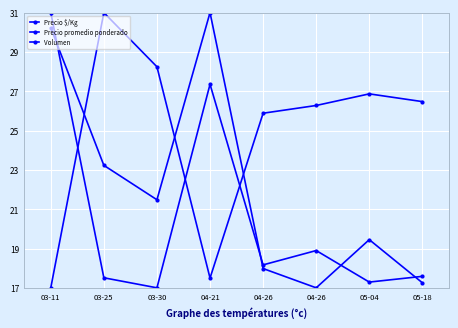

List the labels in order of Precio promedio ponderado value, largest first.

03-25, 03-30, 05-04, 05-18, 04-26, 04-26, 04-21, 03-11